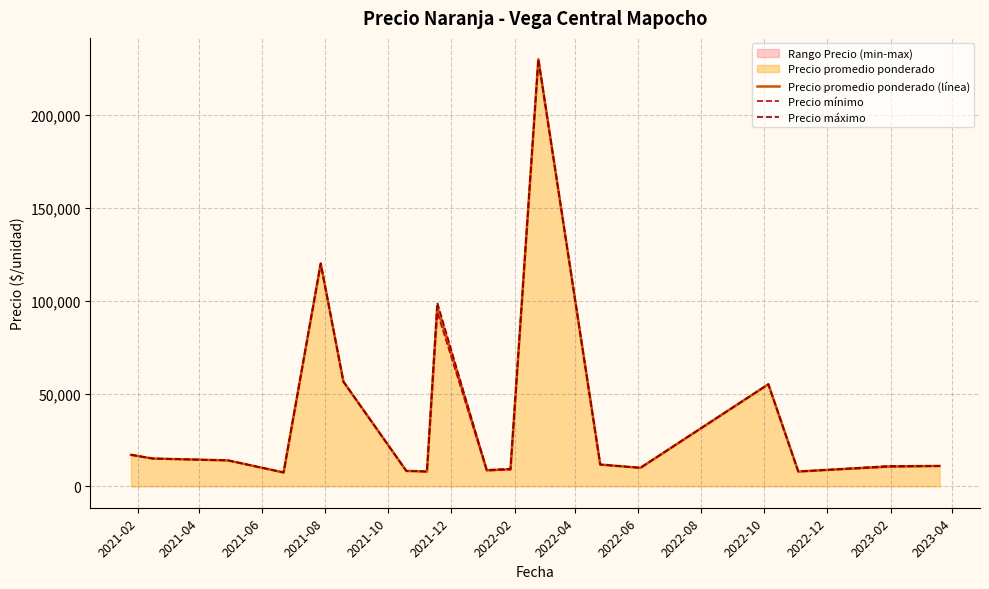

How many lines are shown in the chart?

3